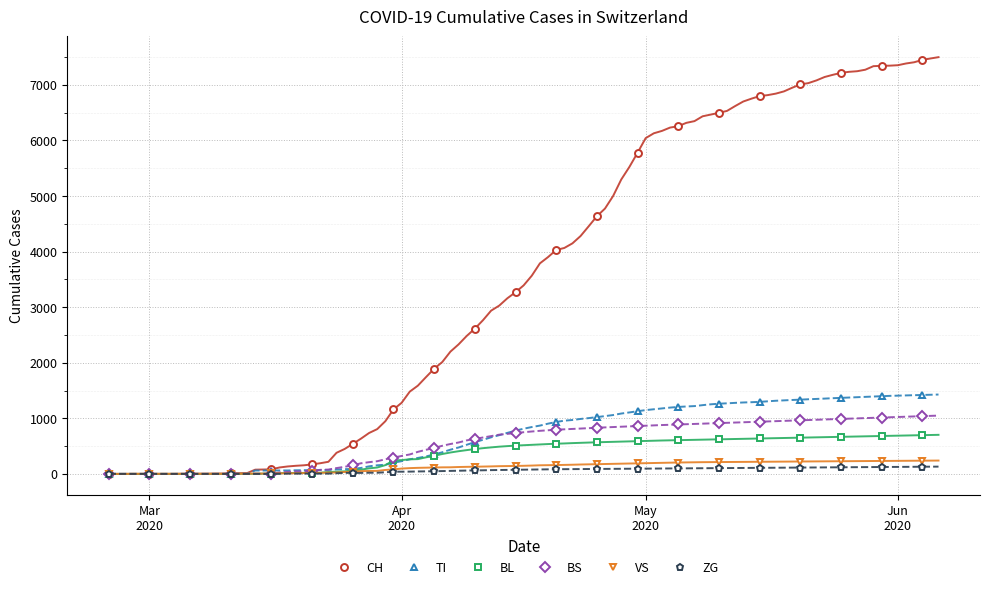

How many times do BL and VS cross each other?

1